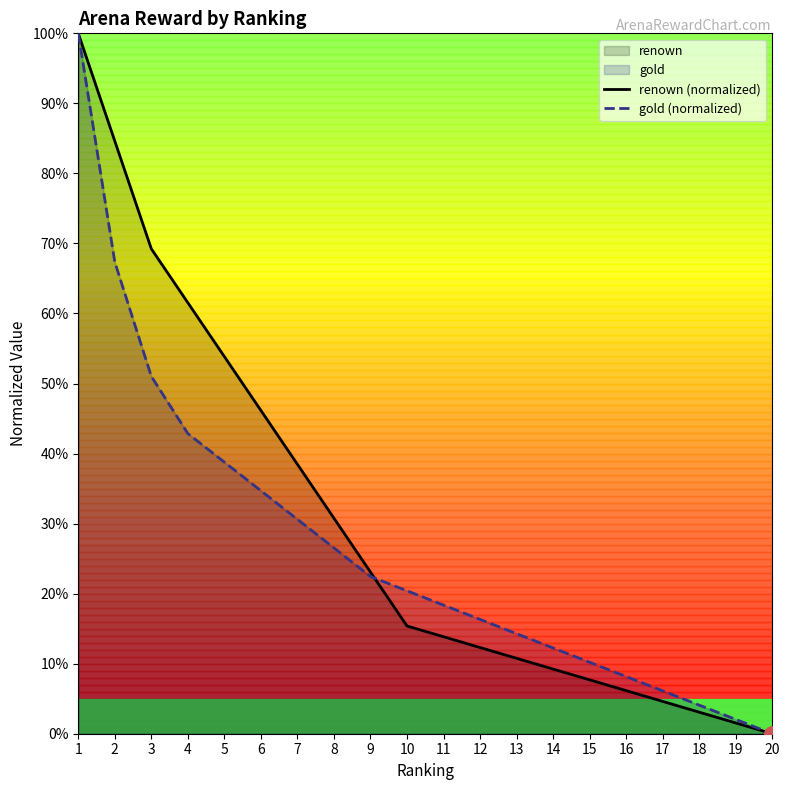

Which series reaches the maximum Y coordinate?

renown (normalized)